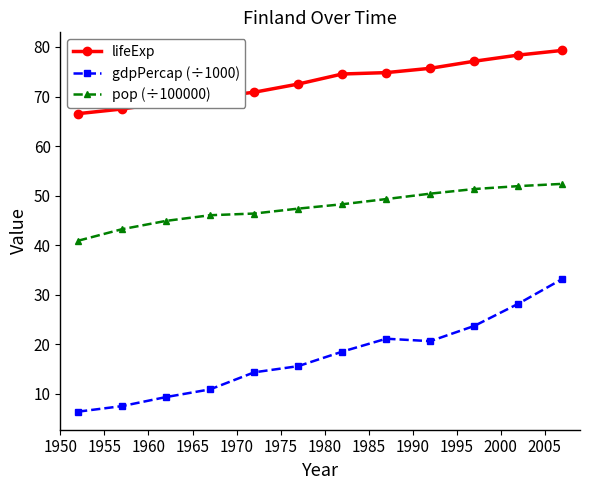

What is the difference between the maximum and minimum values in the gdpPercap (÷1000) series?

26.8